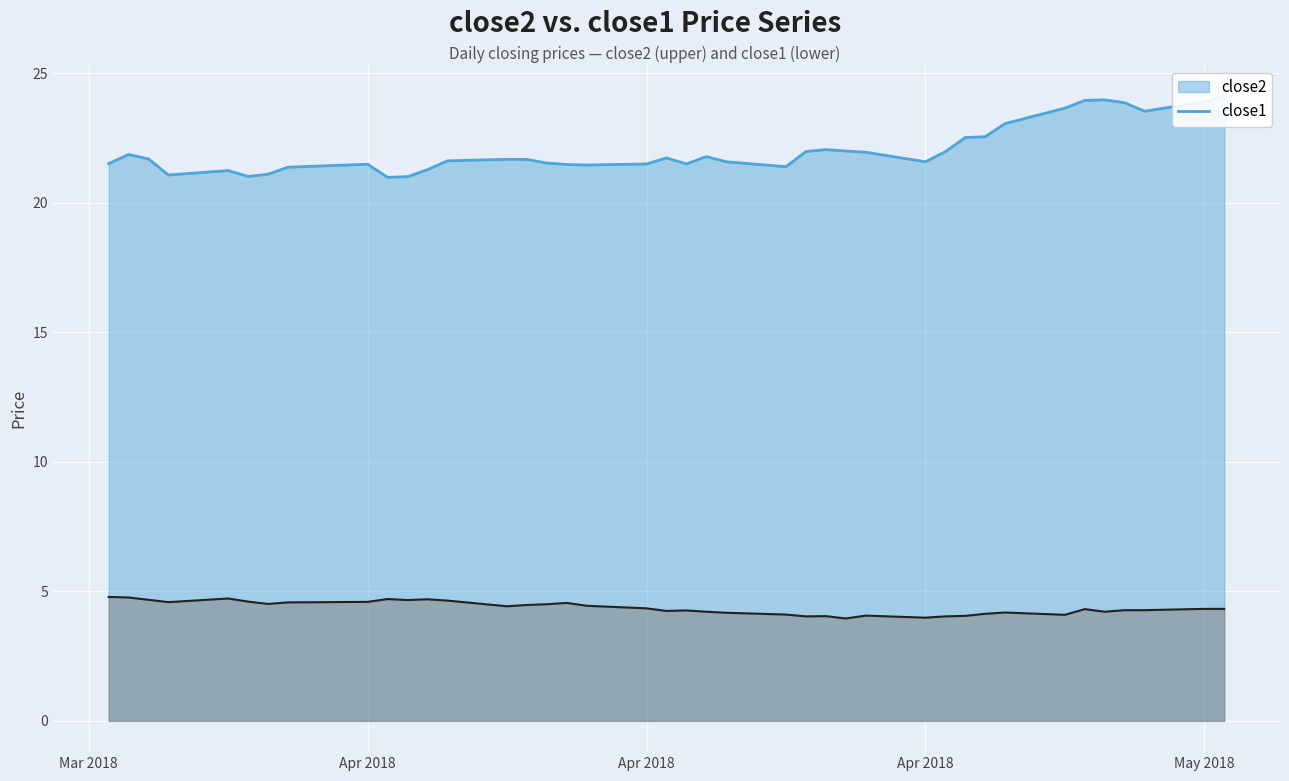

What is the minimum value for close2?

21.0